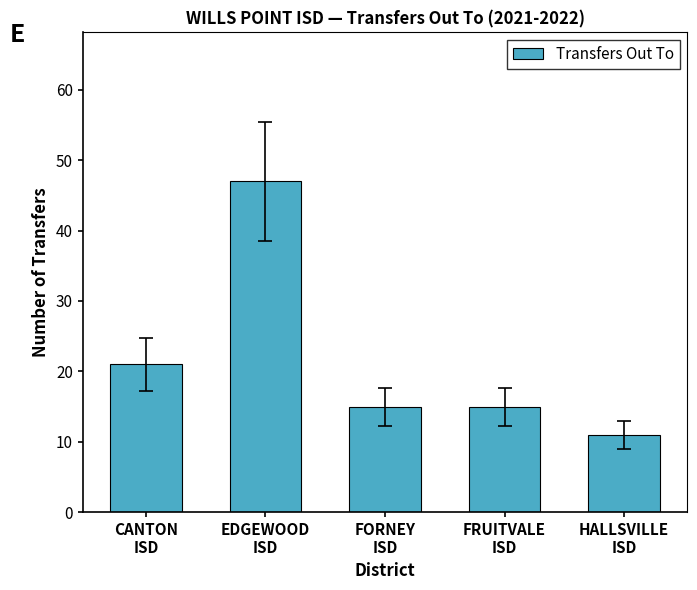

What is the label of the 1st bar from the right?

HALLSVILLE
ISD